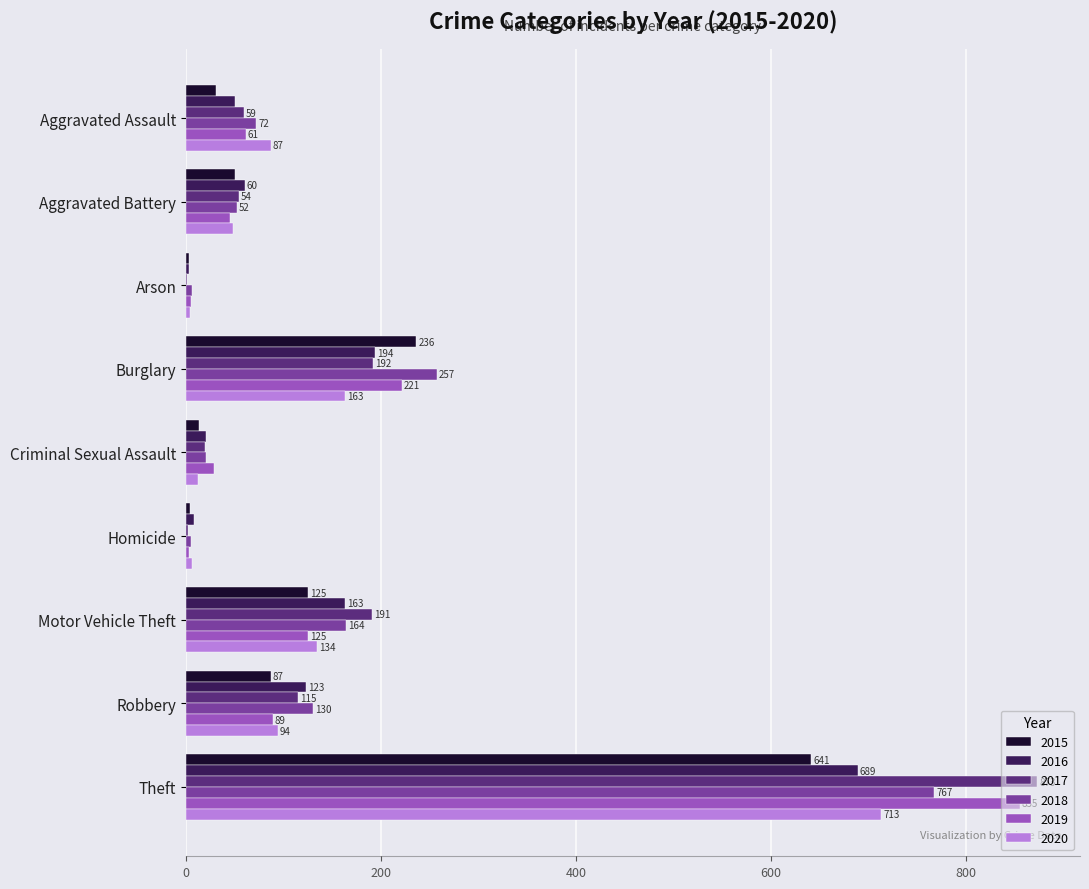

What is the highest value of the 2015 series?

641